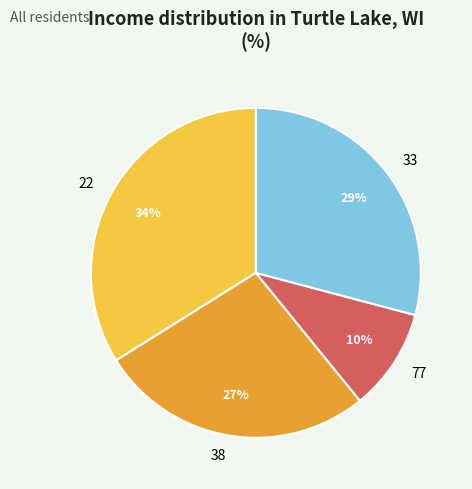

Combined, do 22 and 77 account for over 50%?

No